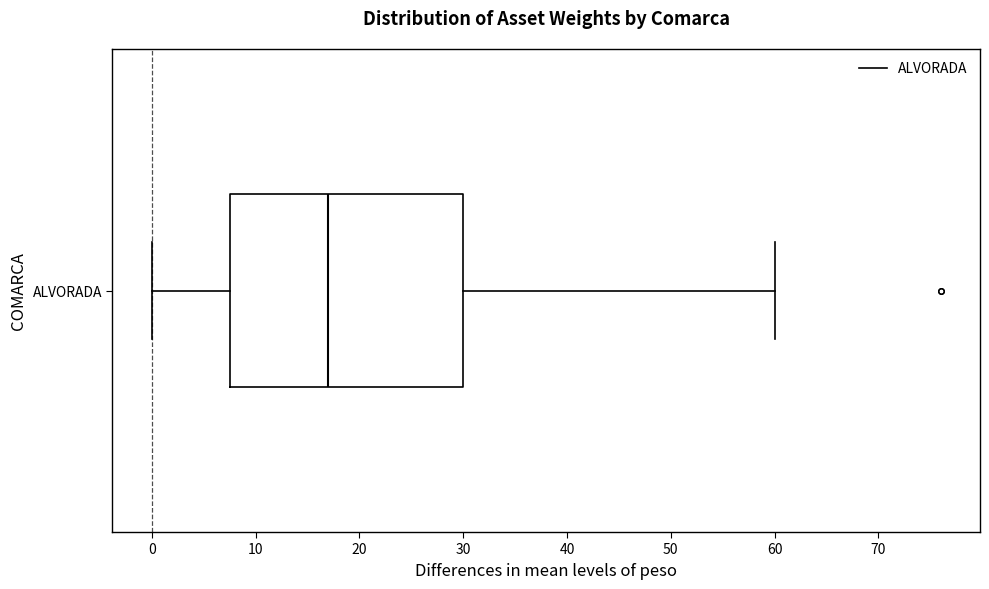

Read this box plot against the x-axis: the position of the median line, the range covered by the box, and the ends of both whiskers. The values are not printed on the chart, so give them approximately, as read against the axis.

median 17, box 8 to 30, whiskers 0 to 60